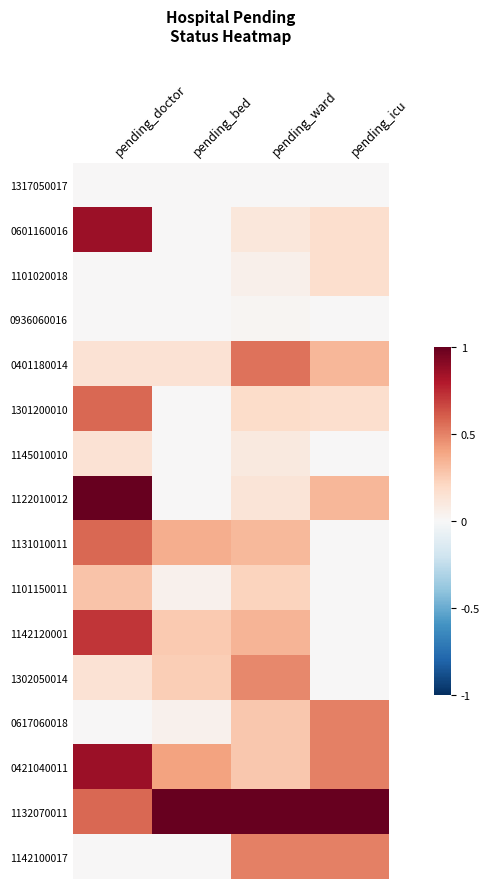

Reading left to right, what are all the values shown in this chart?

1317050017: pending_doctor=0.0	pending_bed=0.0	pending_ward=0.0	pending_icu=0.0
0601160016: pending_doctor=0.9	pending_bed=0.0	pending_ward=0.1	pending_icu=0.2
1101020018: pending_doctor=0.0	pending_bed=0.0	pending_ward=0.1	pending_icu=0.2
0936060016: pending_doctor=0.0	pending_bed=0.0	pending_ward=0.0	pending_icu=0.0
0401180014: pending_doctor=0.1	pending_bed=0.1	pending_ward=0.5	pending_icu=0.3
1301200010: pending_doctor=0.6	pending_bed=0.0	pending_ward=0.2	pending_icu=0.2
1145010010: pending_doctor=0.1	pending_bed=0.0	pending_ward=0.1	pending_icu=0.0
1122010012: pending_doctor=1.0	pending_bed=0.0	pending_ward=0.1	pending_icu=0.3
1131010011: pending_doctor=0.6	pending_bed=0.4	pending_ward=0.3	pending_icu=0.0
1101150011: pending_doctor=0.3	pending_bed=0.0	pending_ward=0.2	pending_icu=0.0
1142120001: pending_doctor=0.7	pending_bed=0.3	pending_ward=0.3	pending_icu=0.0
1302050014: pending_doctor=0.1	pending_bed=0.2	pending_ward=0.5	pending_icu=0.0
0617060018: pending_doctor=0.0	pending_bed=0.0	pending_ward=0.3	pending_icu=0.5
0421040011: pending_doctor=0.9	pending_bed=0.4	pending_ward=0.3	pending_icu=0.5
1132070011: pending_doctor=0.6	pending_bed=1.0	pending_ward=1.0	pending_icu=1.0
1142100017: pending_doctor=0.0	pending_bed=0.0	pending_ward=0.5	pending_icu=0.5